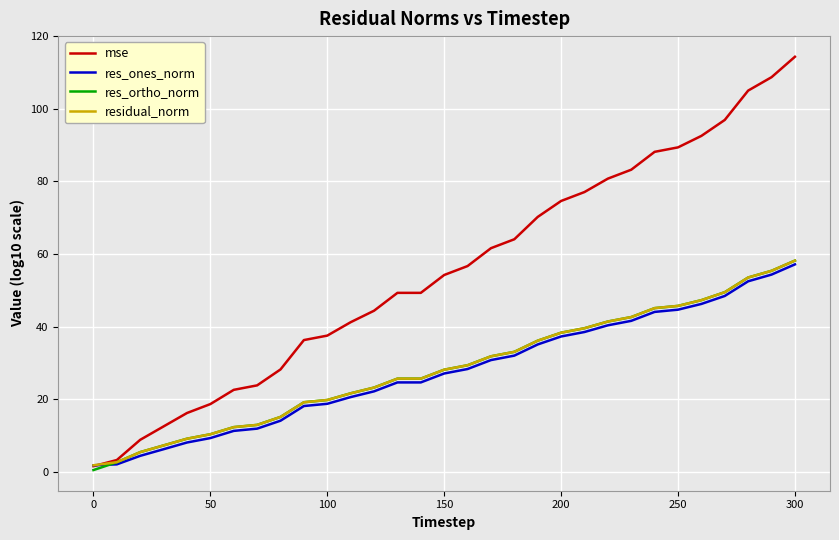

What is the highest value of the residual_norm series?

58.2